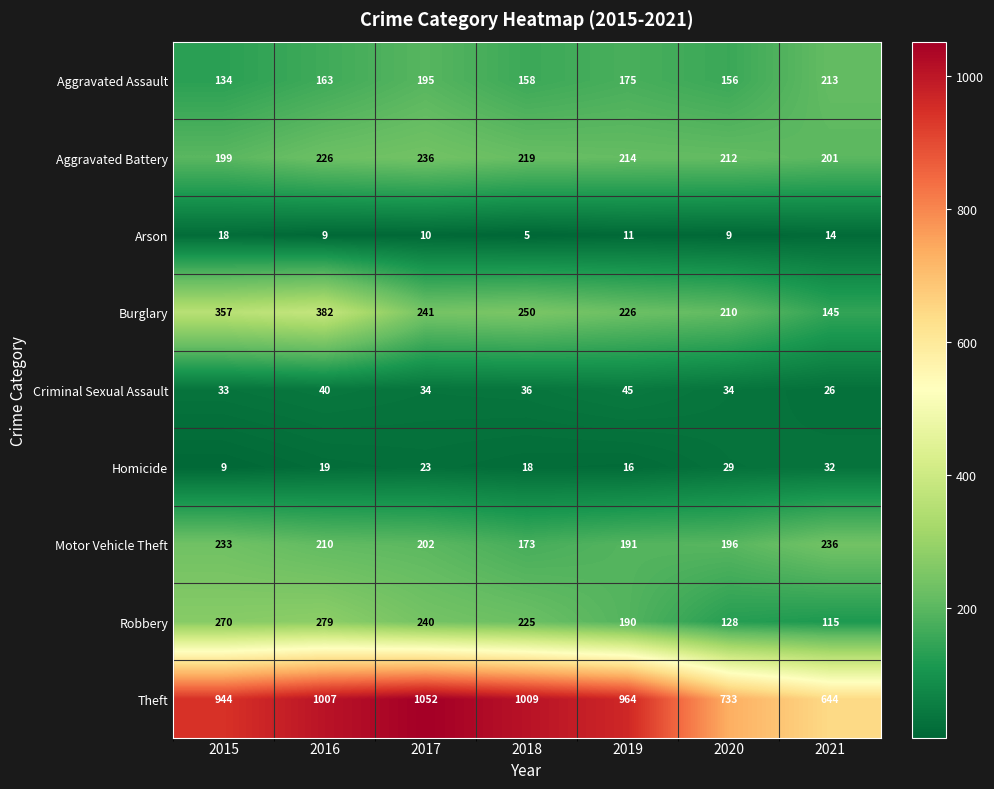

Is it true that Theft equals 1739 at 2016?

False